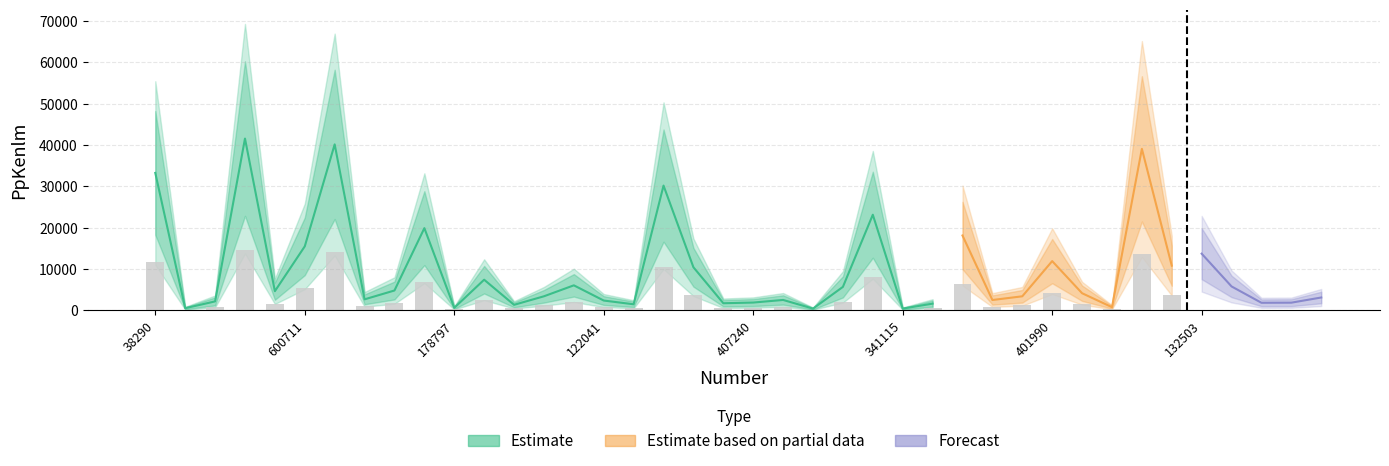

Reading left to right, what are all the values shown in this chart?

33261.5	507.5	2156.6	41580.8	4631.7	15489.4	40171.6	2655.2	4796.6	19890.9	600.8	7407.0	1326.6	3393.7	6045.7	2363.0	1459.7	30194.1	10418.1	1711.1	1876.7	2506.1	409.7	5675.0	23138.3	412.8	1614.9	18110.1	2492.4	3391.1	11910.5	4136.1	753.4	39089.9	10806.8	13706.9	5775.9	1820.2	1848.8	3101.2